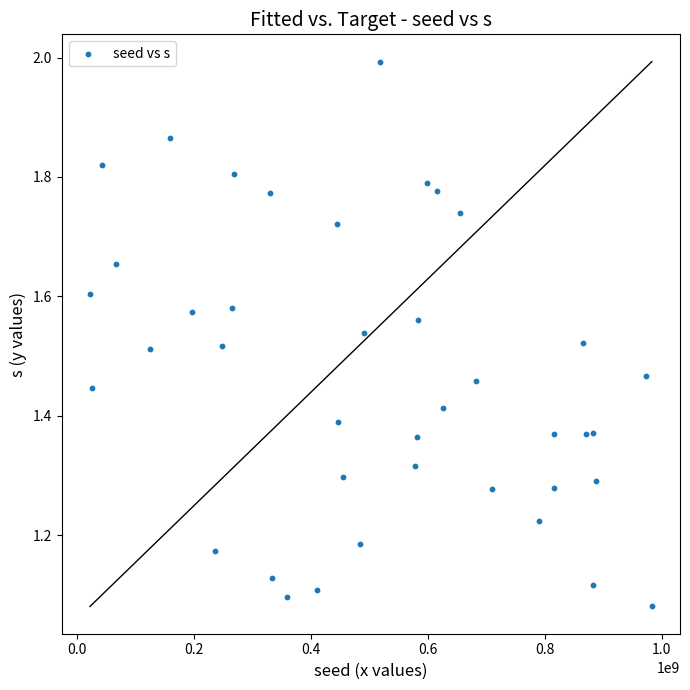

What is the range of Y values (max minus min)?

0.9